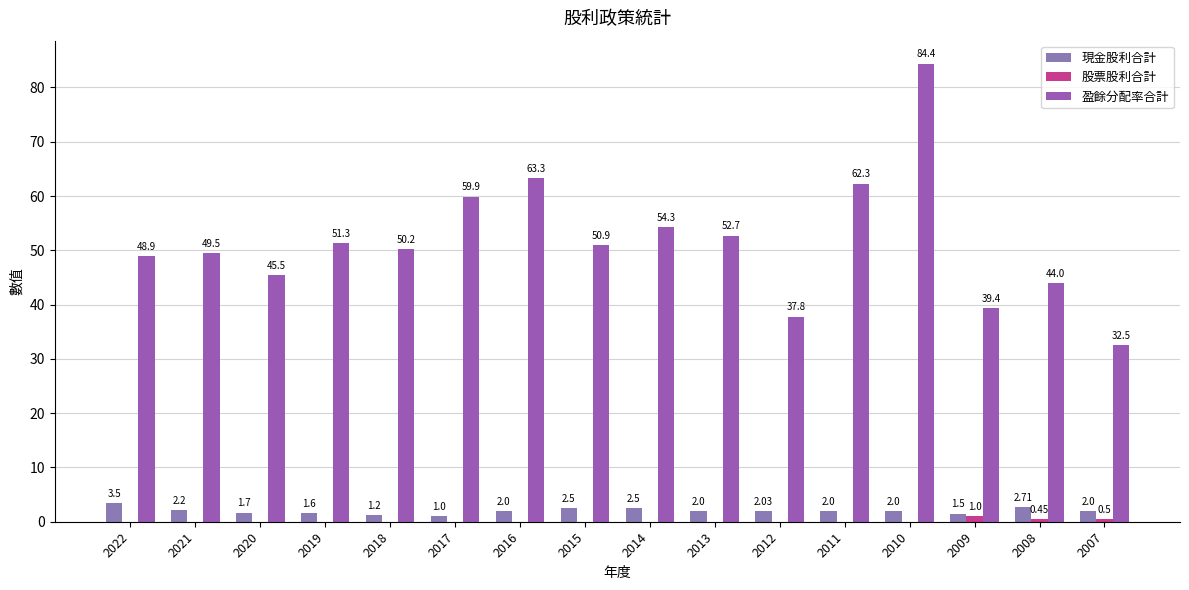

What is the maximum value for 盈餘分配率合計?

84.4